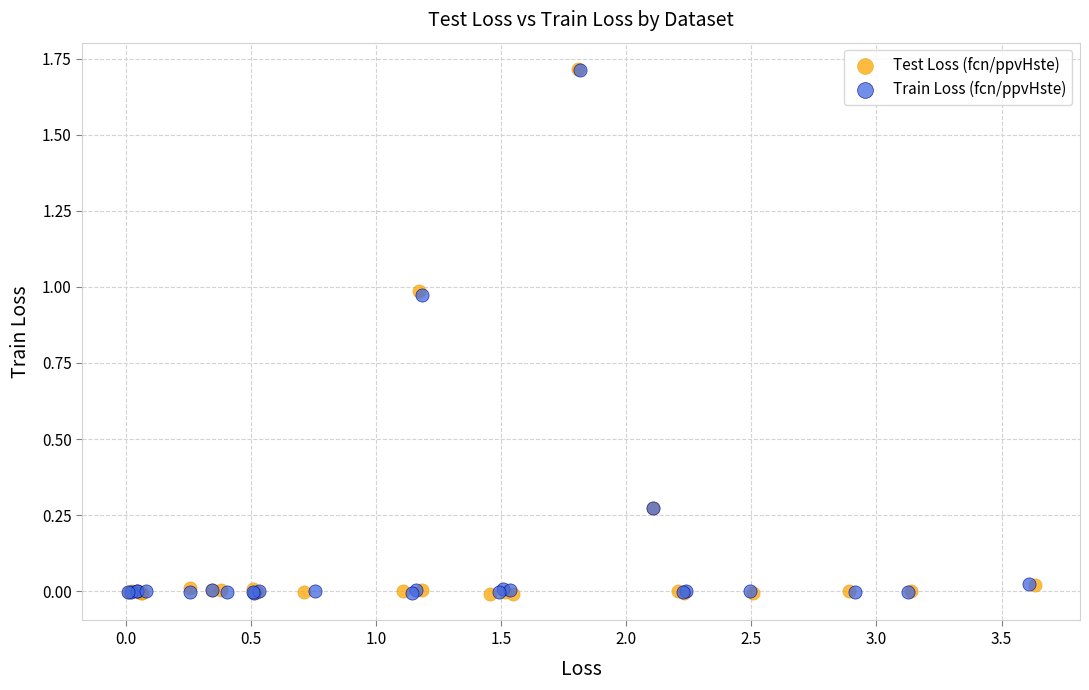

Which series has the largest Y range (max minus min)?

Test Loss (fcn/ppvHste)